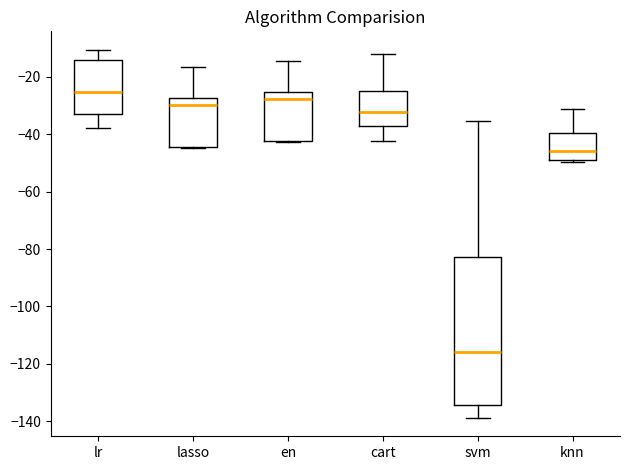

Where is the upper edge of the box for knn on the y-axis? The values are not printed on the chart, so give them approximately, as read against the axis.

-40